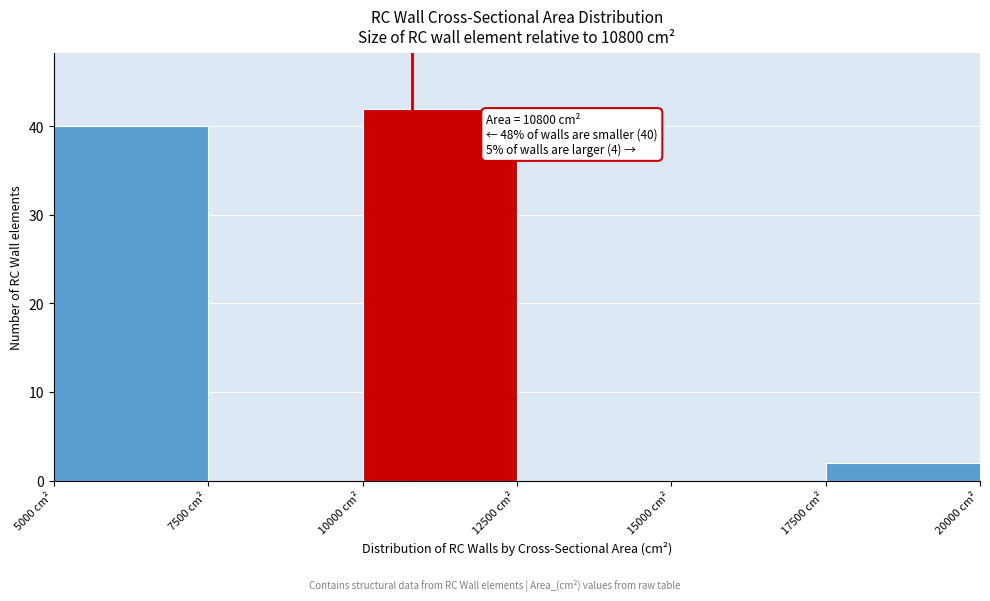

Which range on the x-axis has the tallest bar?

10000 to 12500